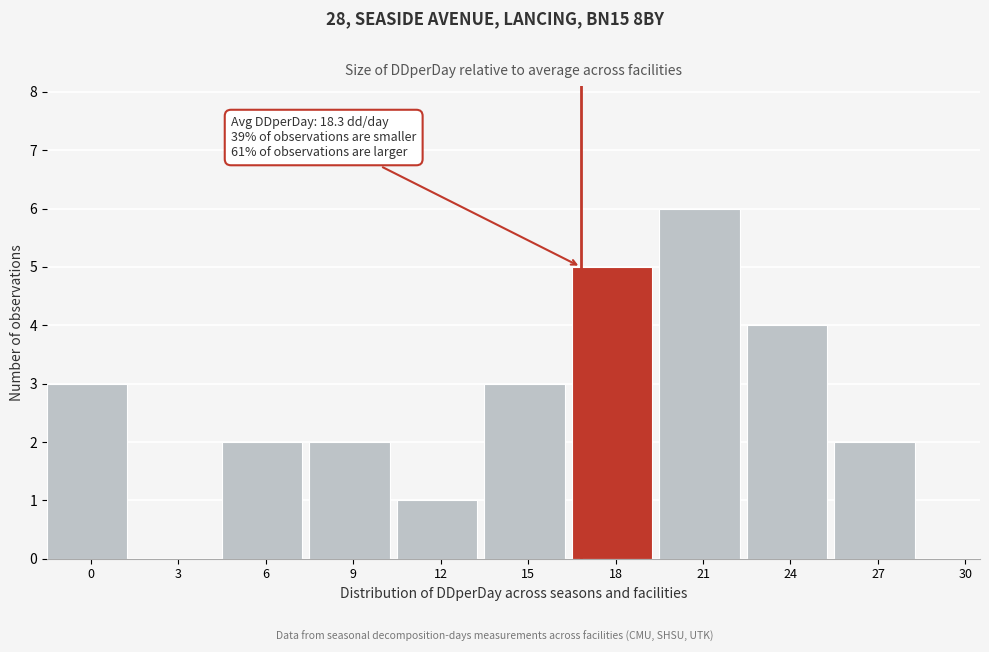

Reading left to right, extract all data points from this chart.

0=3	3=0	6=2	9=2	12=1	15=3	18=5	21=6	24=4	27=2	30=0